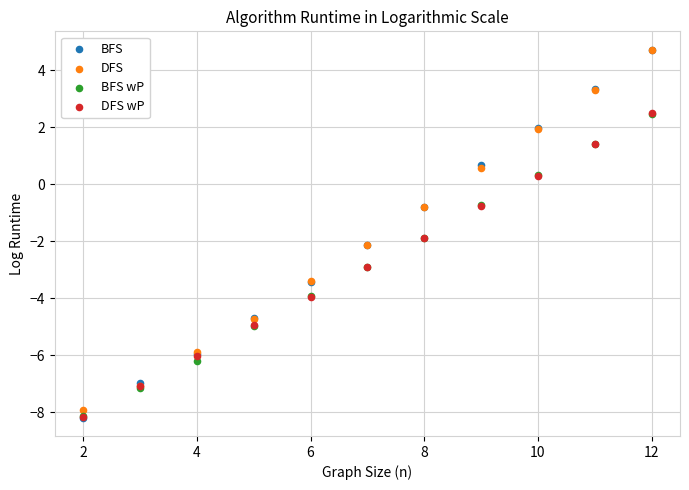

What are all the series names shown in the legend?

BFS, DFS, BFS wP, DFS wP